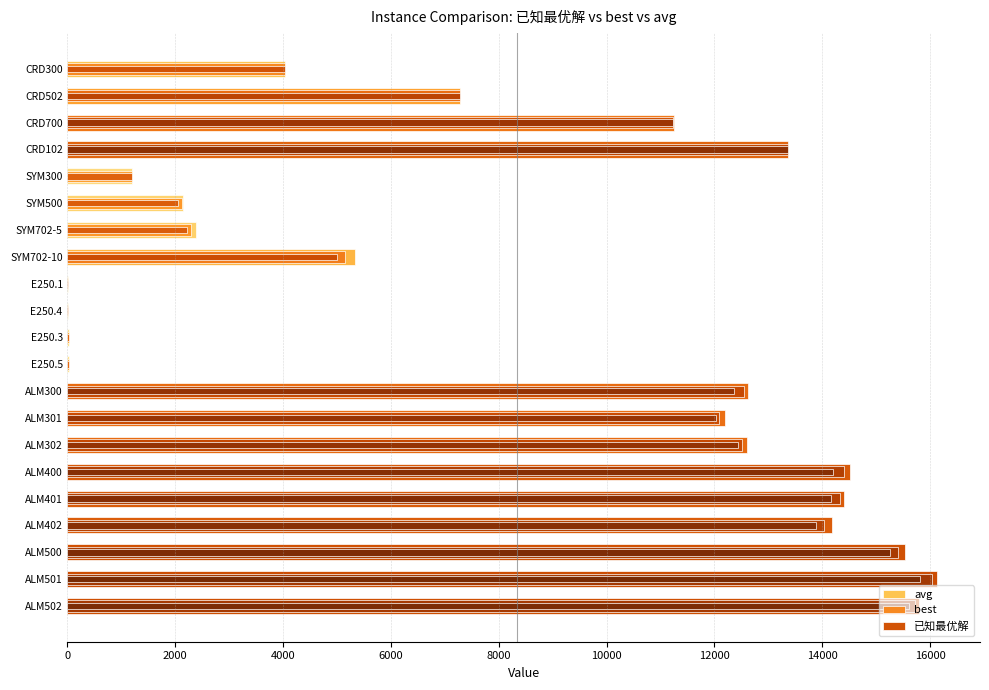

Rank the series by their average value, from lowest to highest.

已知最优解, best, avg